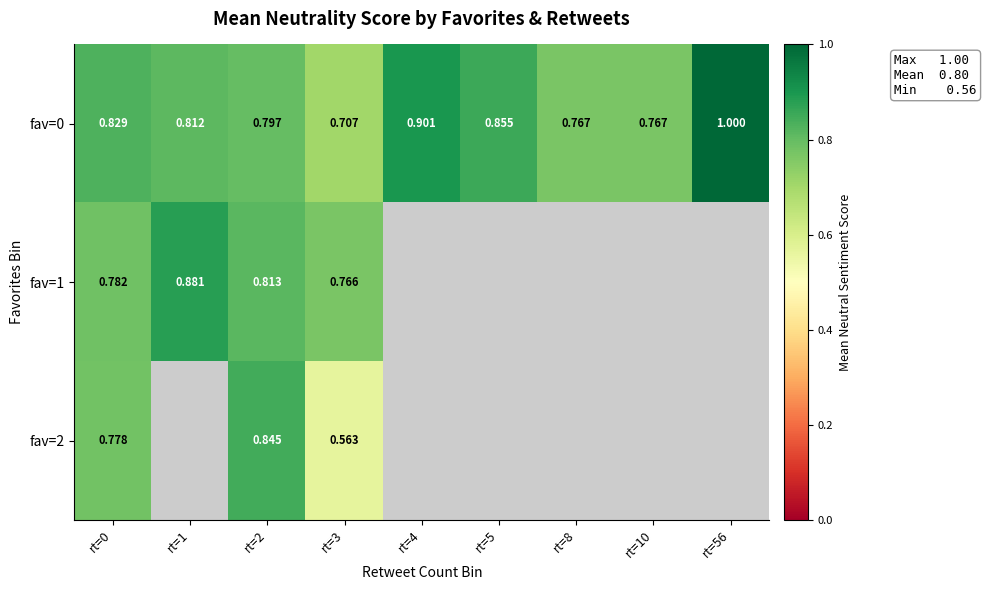

Is the value of fav=0 at rt=8 greater than the value of fav=1 at rt=2?

No